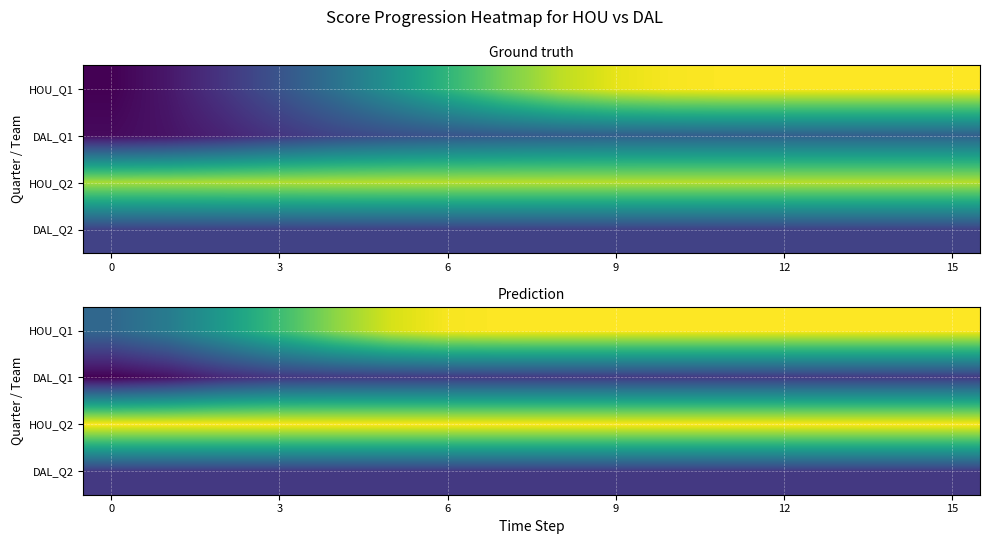

Rank the series by their maximum value, from lowest to highest.

DAL_Q2, DAL_Q1, HOU_Q2, HOU_Q1